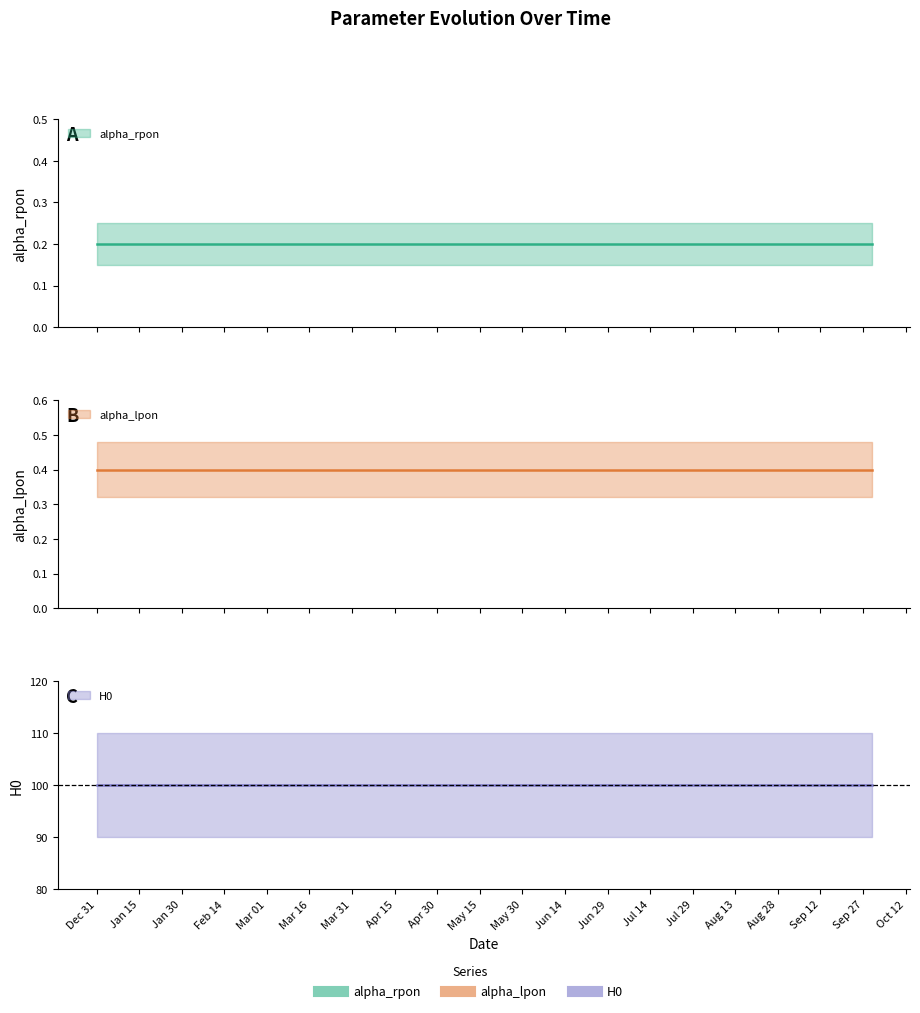

The H0 series shows 177.3 at 2015-04-30. True or false?

False